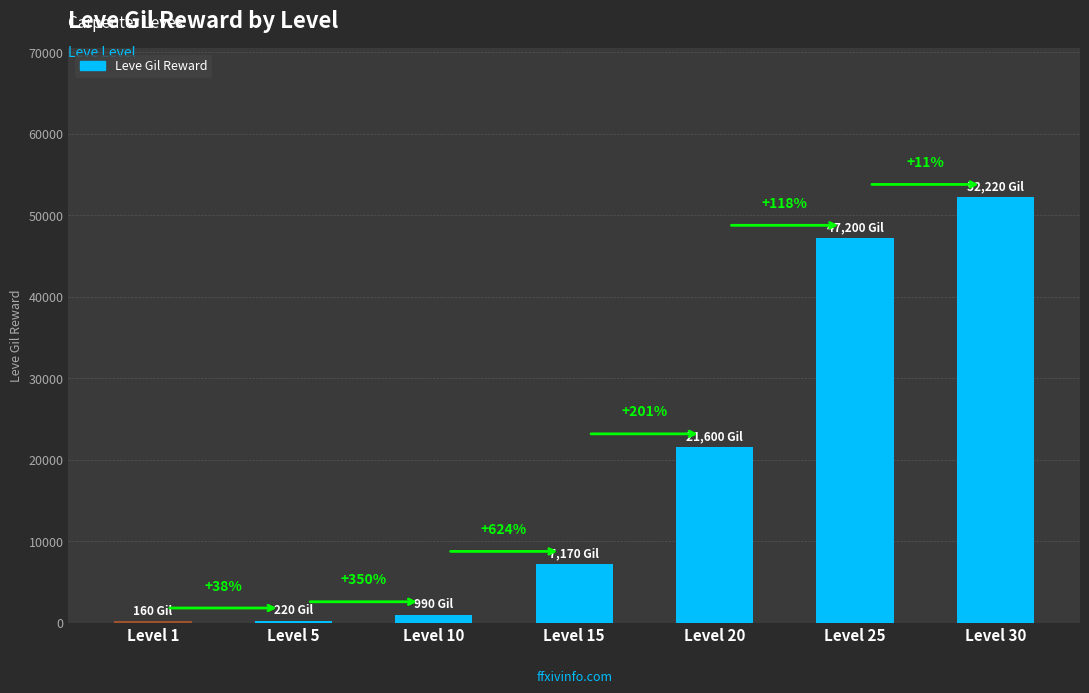

Is it true that the value at Level 15 is 7170?

True